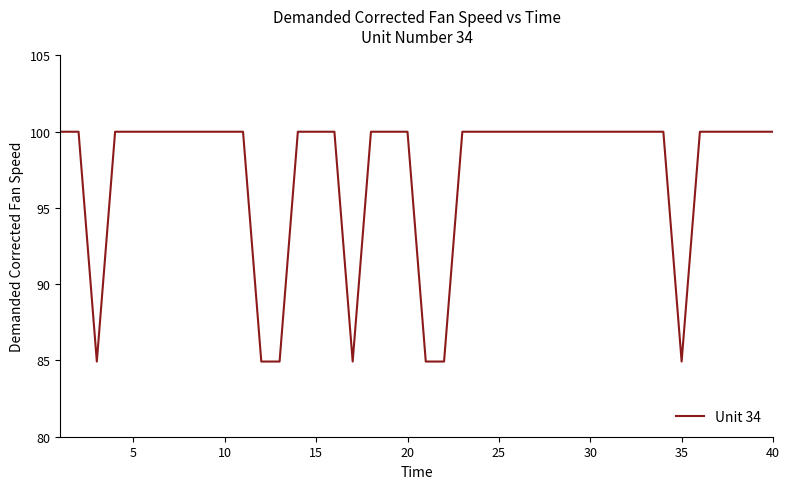

Reading left to right, what are all the values shown in this chart?

100.0	100.0	84.9	100.0	100.0	100.0	100.0	100.0	100.0	100.0	100.0	84.9	84.9	100.0	100.0	100.0	84.9	100.0	100.0	100.0	84.9	84.9	100.0	100.0	100.0	100.0	100.0	100.0	100.0	100.0	100.0	100.0	100.0	100.0	84.9	100.0	100.0	100.0	100.0	100.0